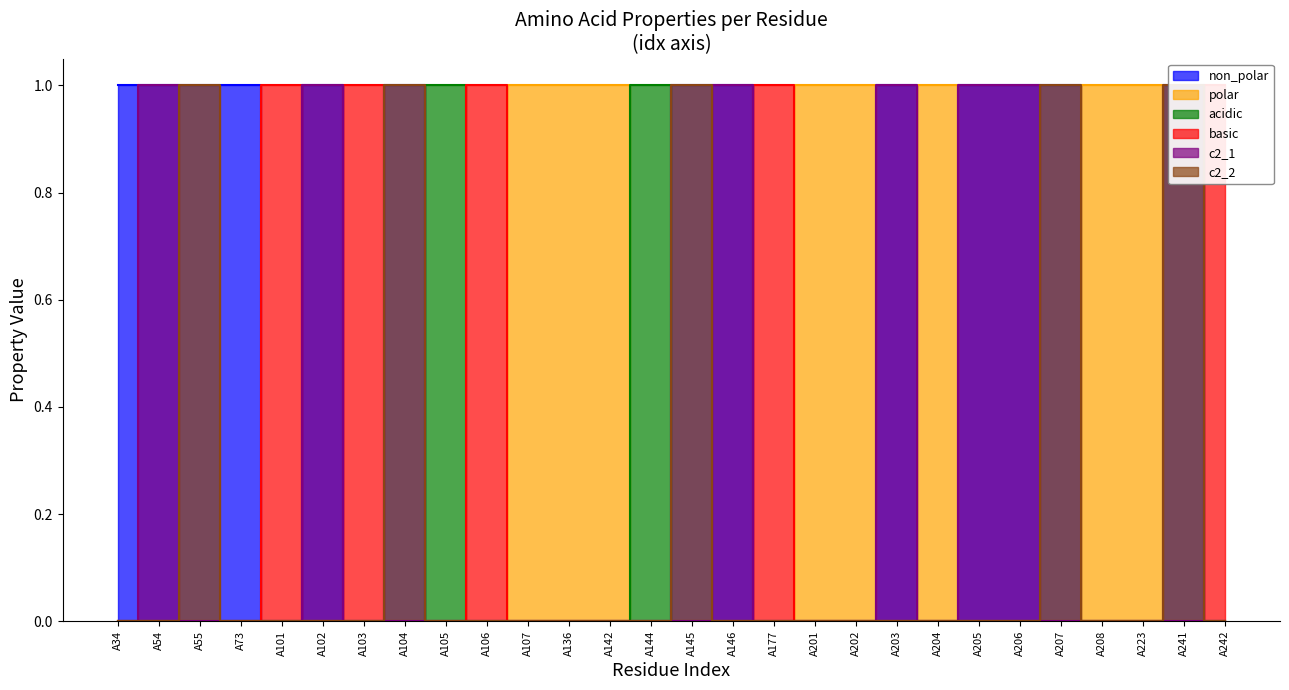

In c2_1, how many points are lower than both neighbors (excluding endpoints)?

1